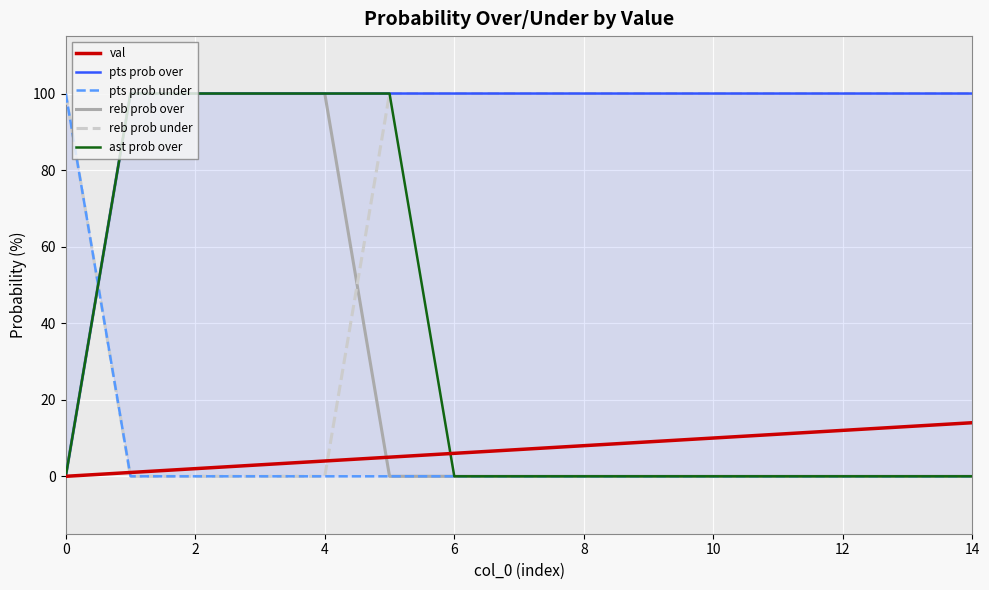

The value of val at 14 is 14. True or false?

True